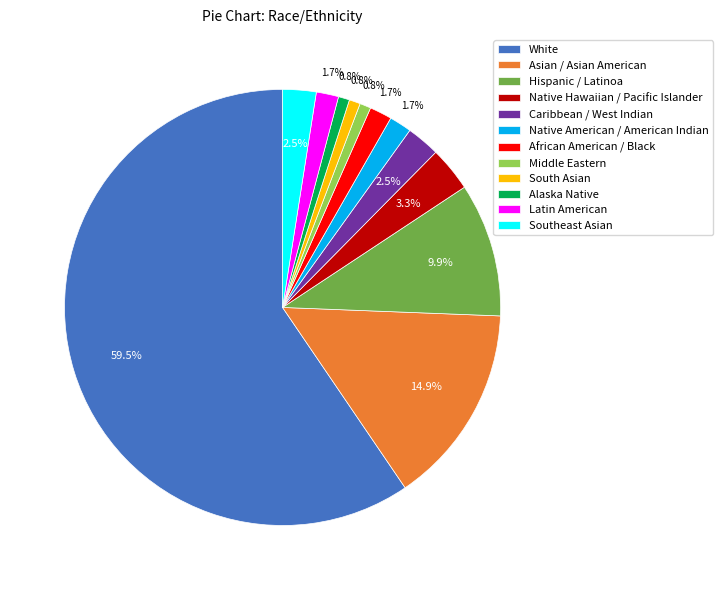

To the nearest percent, what is the difference between the largest and smallest slice percentages?

59%